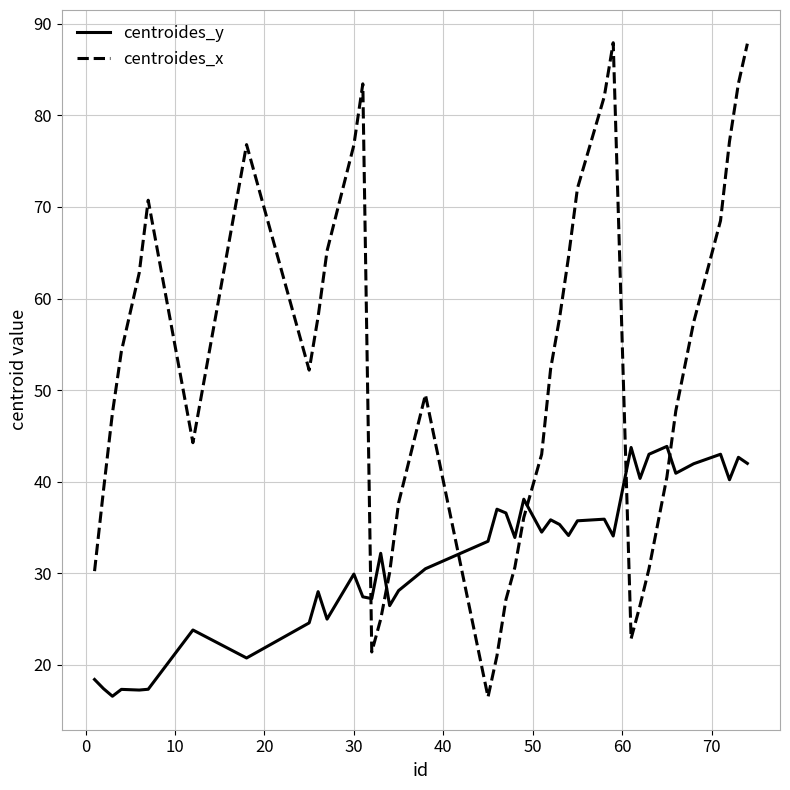

How many times do centroides_y and centroides_x cross each other?

6